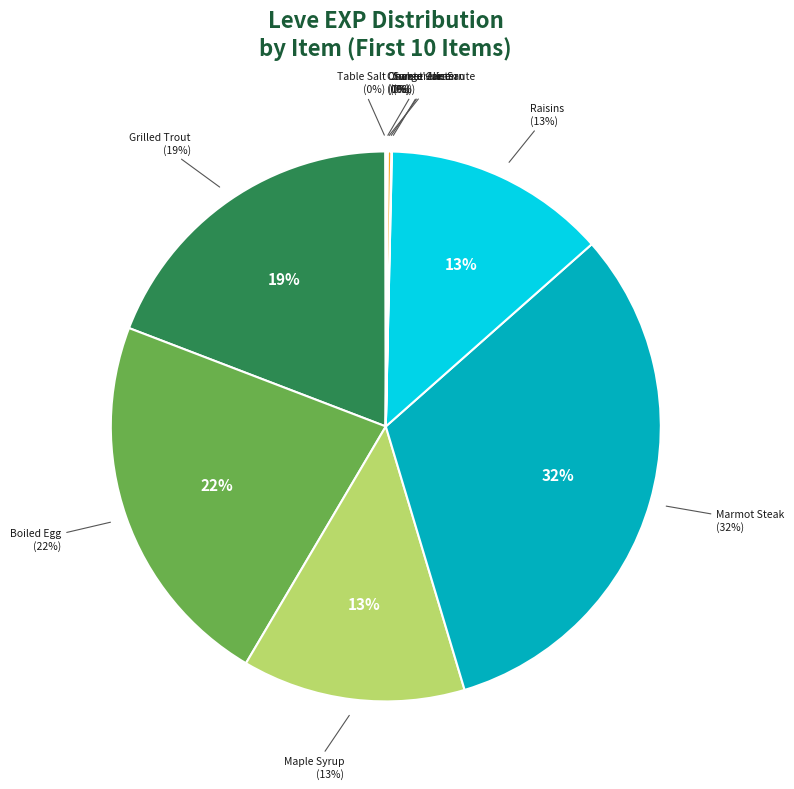

How many slices are in this pie chart?

10